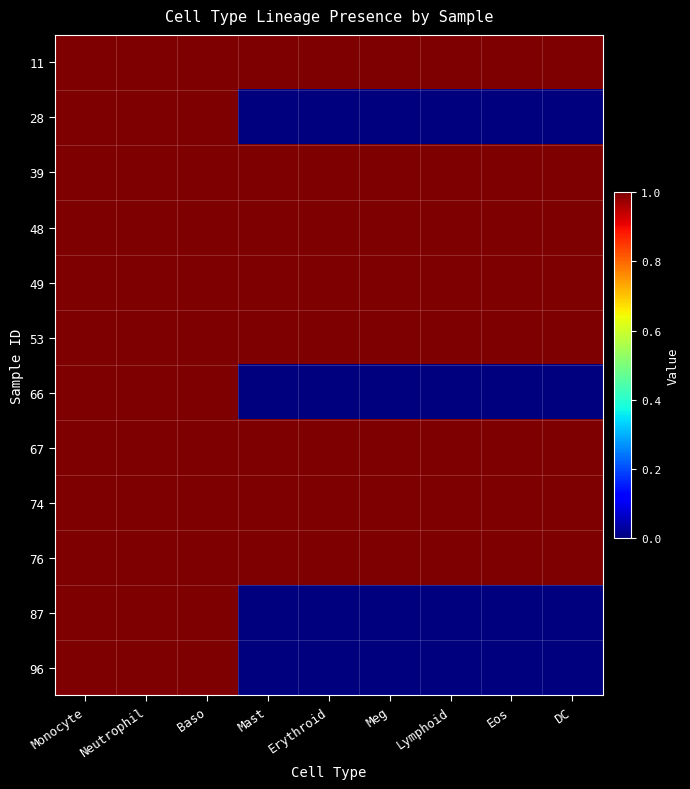

Reading left to right, extract all data points from this chart.

11: Monocyte=1	Neutrophil=1	Baso=1	Mast=1	Erythroid=1	Meg=1	Lymphoid=1	Eos=1	DC=1
28: Monocyte=1	Neutrophil=1	Baso=1	Mast=0	Erythroid=0	Meg=0	Lymphoid=0	Eos=0	DC=0
39: Monocyte=1	Neutrophil=1	Baso=1	Mast=1	Erythroid=1	Meg=1	Lymphoid=1	Eos=1	DC=1
48: Monocyte=1	Neutrophil=1	Baso=1	Mast=1	Erythroid=1	Meg=1	Lymphoid=1	Eos=1	DC=1
49: Monocyte=1	Neutrophil=1	Baso=1	Mast=1	Erythroid=1	Meg=1	Lymphoid=1	Eos=1	DC=1
53: Monocyte=1	Neutrophil=1	Baso=1	Mast=1	Erythroid=1	Meg=1	Lymphoid=1	Eos=1	DC=1
66: Monocyte=1	Neutrophil=1	Baso=1	Mast=0	Erythroid=0	Meg=0	Lymphoid=0	Eos=0	DC=0
67: Monocyte=1	Neutrophil=1	Baso=1	Mast=1	Erythroid=1	Meg=1	Lymphoid=1	Eos=1	DC=1
74: Monocyte=1	Neutrophil=1	Baso=1	Mast=1	Erythroid=1	Meg=1	Lymphoid=1	Eos=1	DC=1
76: Monocyte=1	Neutrophil=1	Baso=1	Mast=1	Erythroid=1	Meg=1	Lymphoid=1	Eos=1	DC=1
87: Monocyte=1	Neutrophil=1	Baso=1	Mast=0	Erythroid=0	Meg=0	Lymphoid=0	Eos=0	DC=0
96: Monocyte=1	Neutrophil=1	Baso=1	Mast=0	Erythroid=0	Meg=0	Lymphoid=0	Eos=0	DC=0